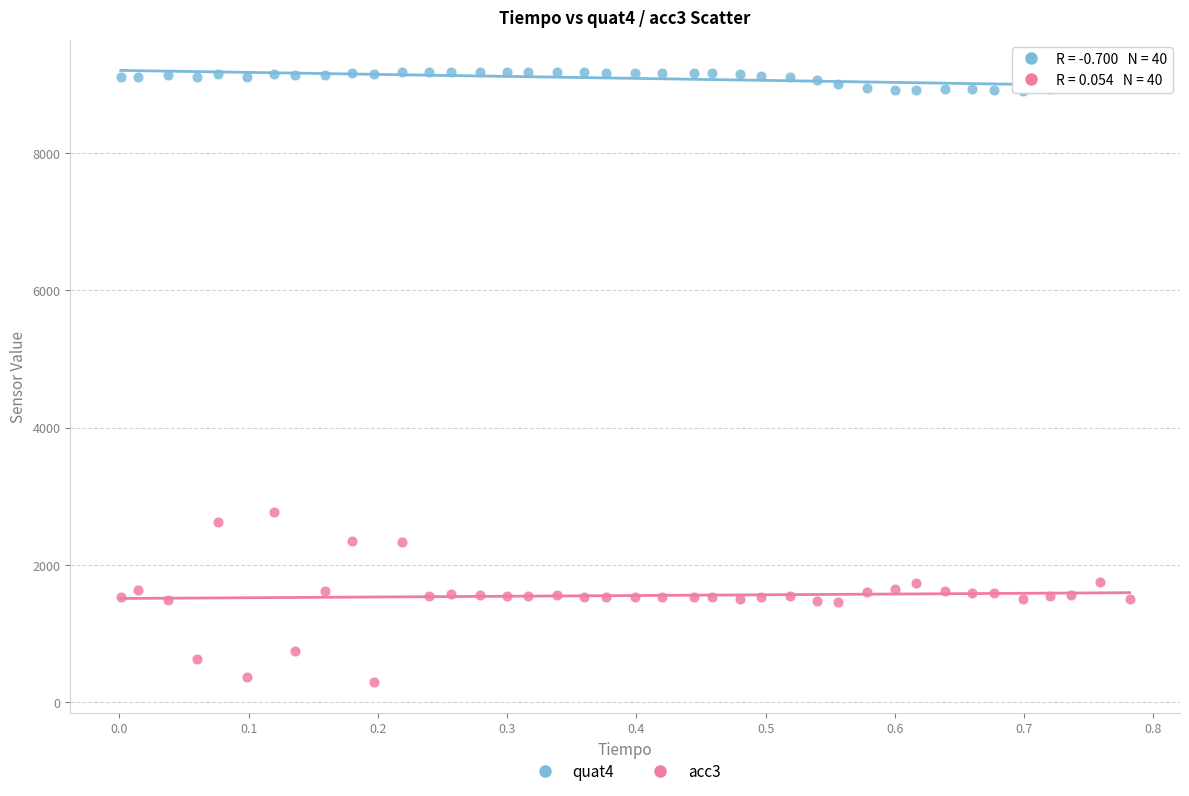

Across all data points, what is the range of Y values (max minus min)?

8887